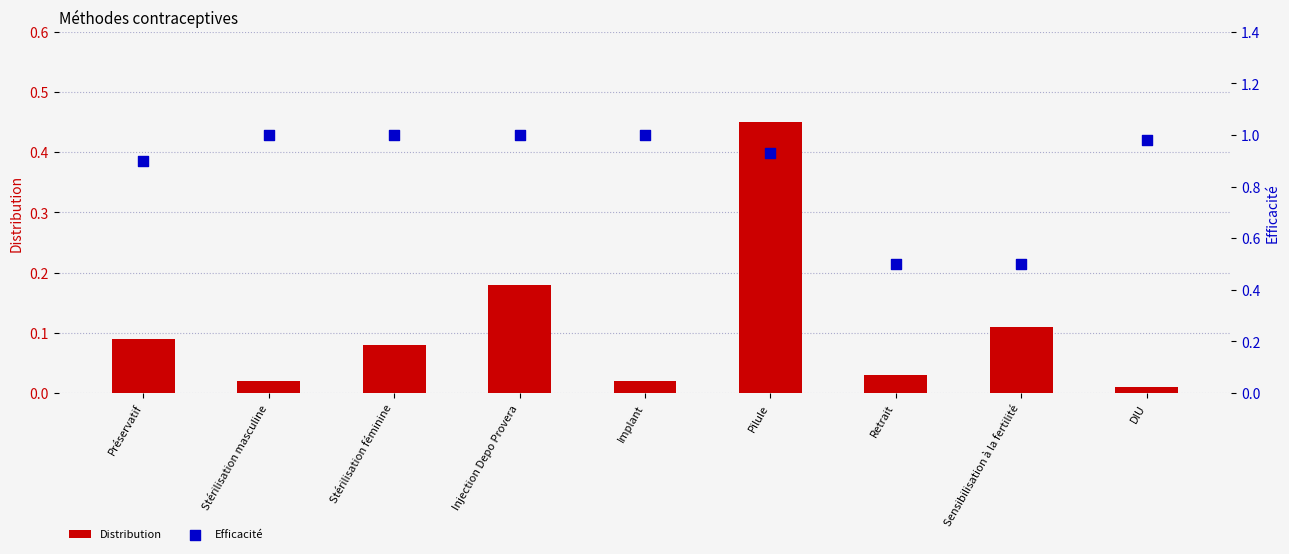

Which series reaches the minimum Y coordinate?

Distribution